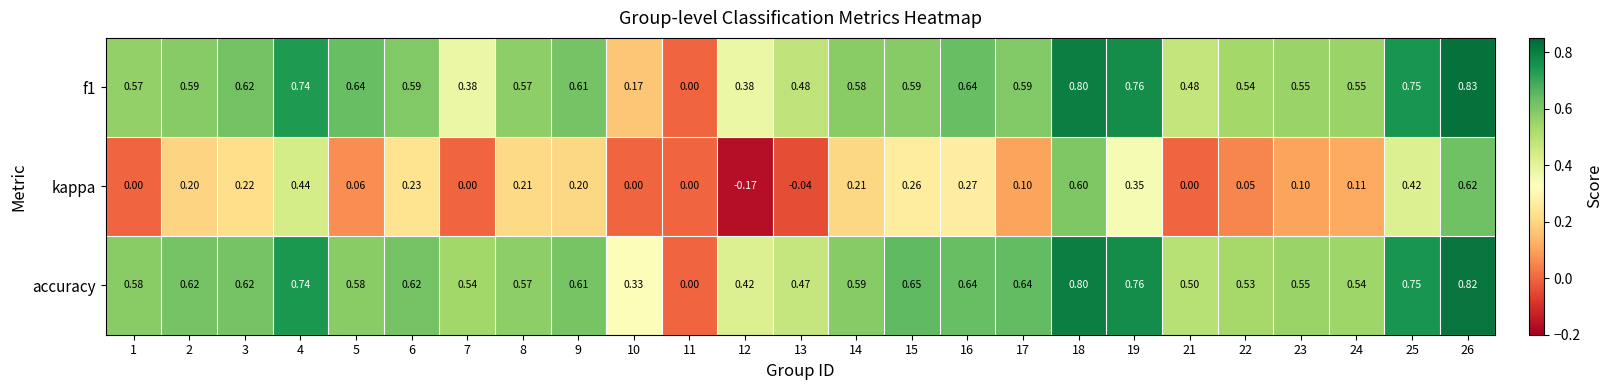

Between 9 and 26, which series saw the biggest shift?

kappa